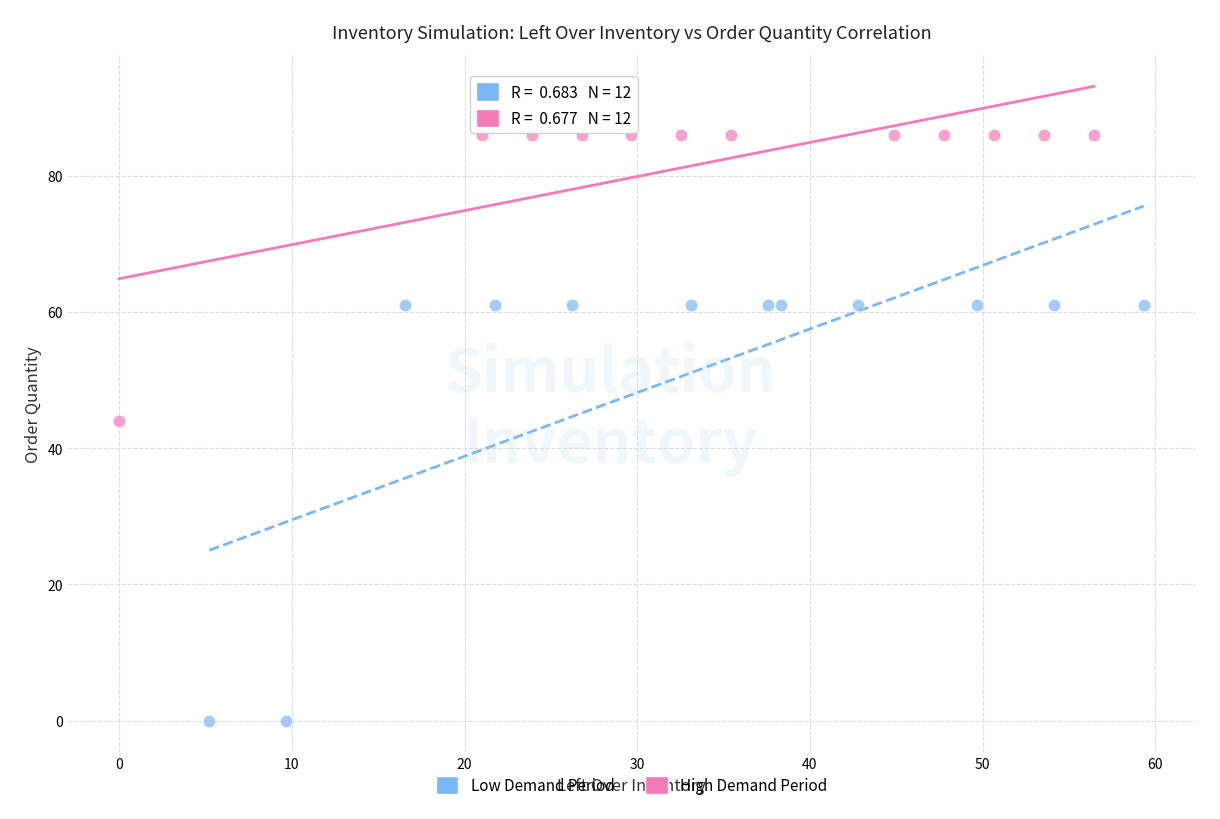

Which series reaches the minimum Y coordinate?

Low Demand Period